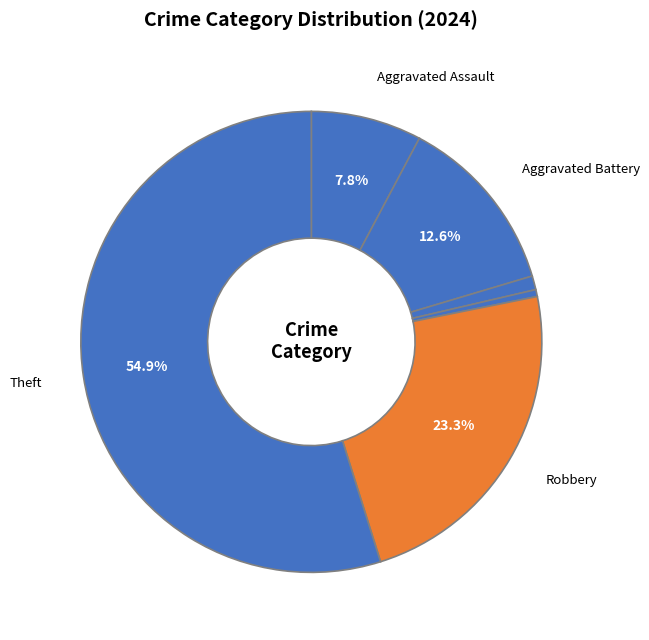

How many segments does this pie chart have?

6